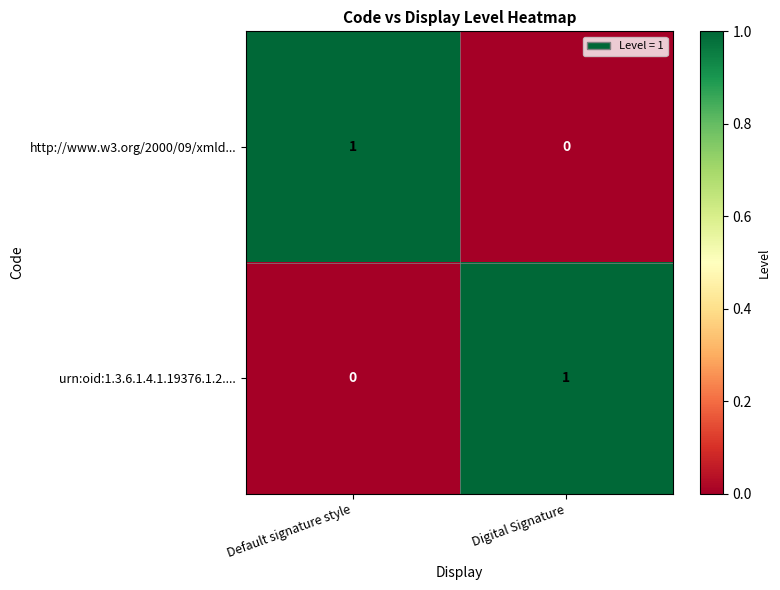

Which category has the lowest value in the http://www.w3.org/2000/09/xmld... series?

Digital Signature